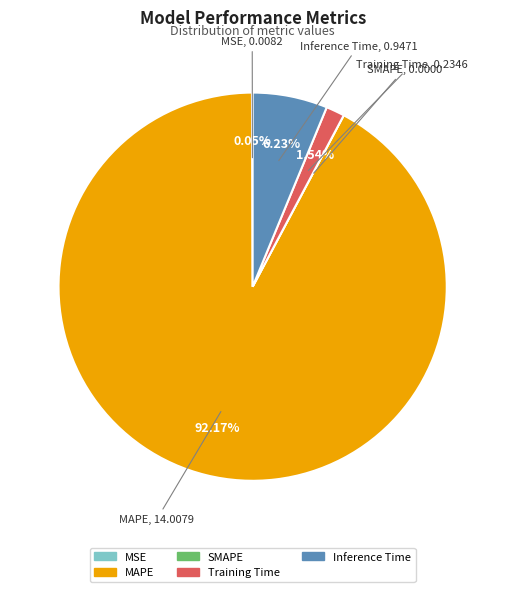

Does any single category account for the majority?

Yes